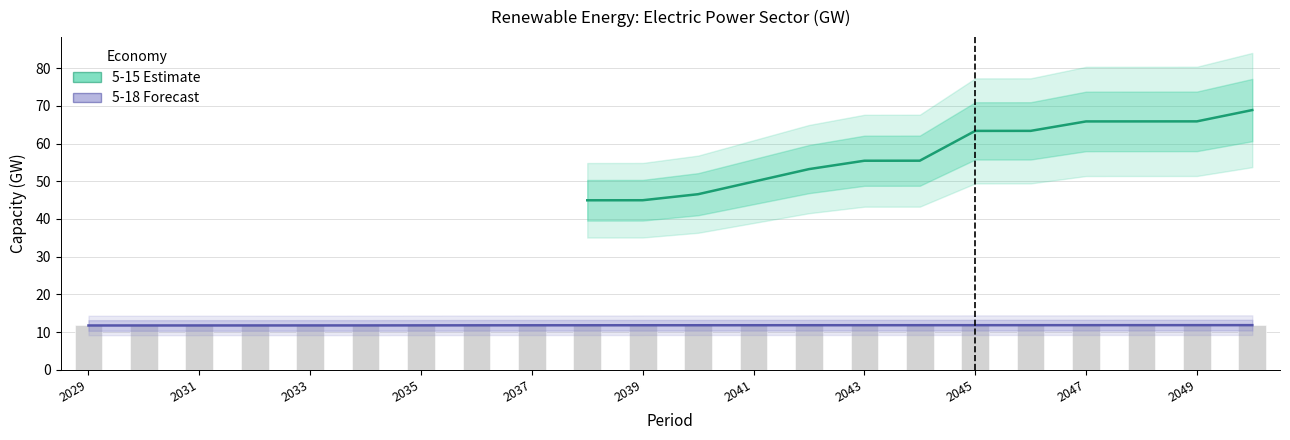

What is the value of the 5-18 (Forecast) bar at the 22nd from the left?

11.8